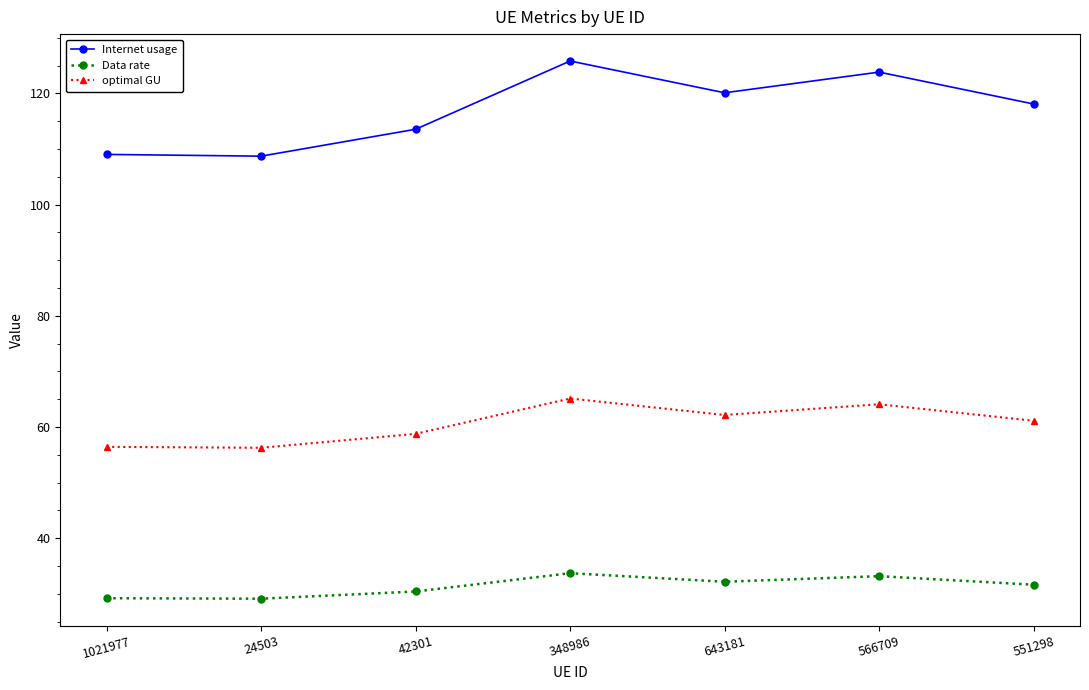

What is the minimum value shown in the chart?

29.1